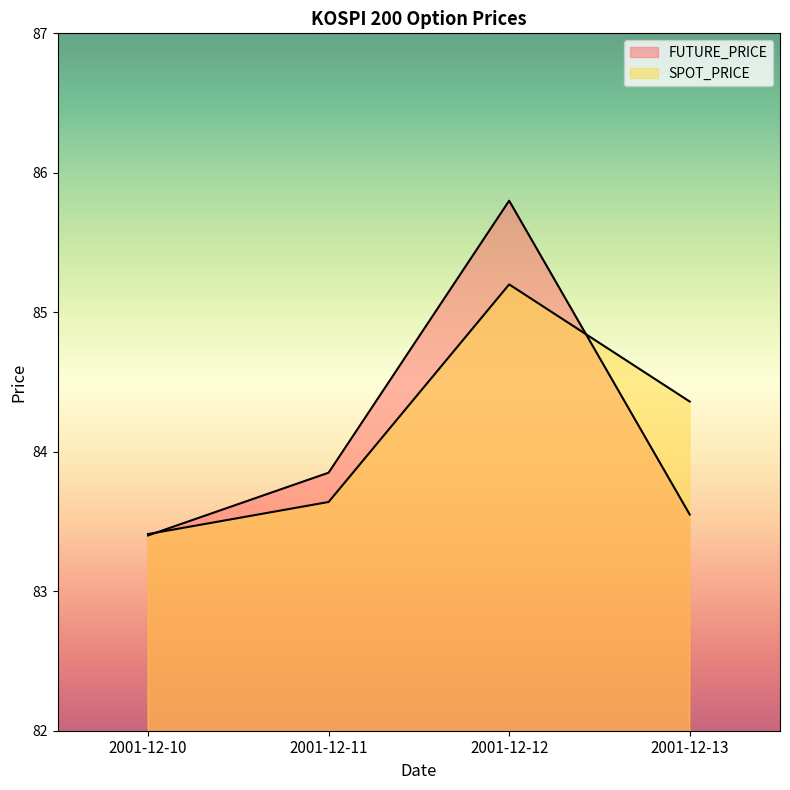

What are all the series names shown in the legend?

FUTURE_PRICE, SPOT_PRICE